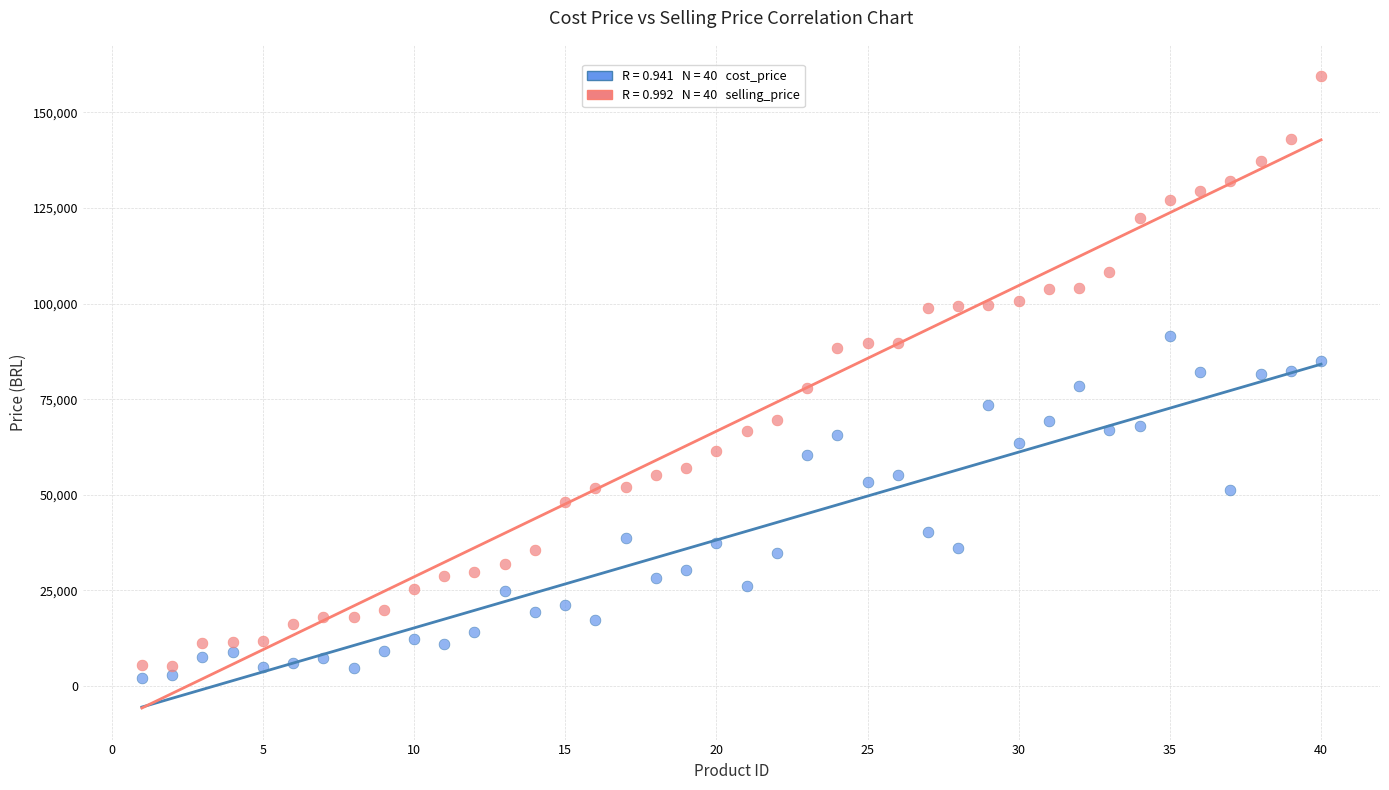

Across all data points, what is the range of X values (max minus min)?

39